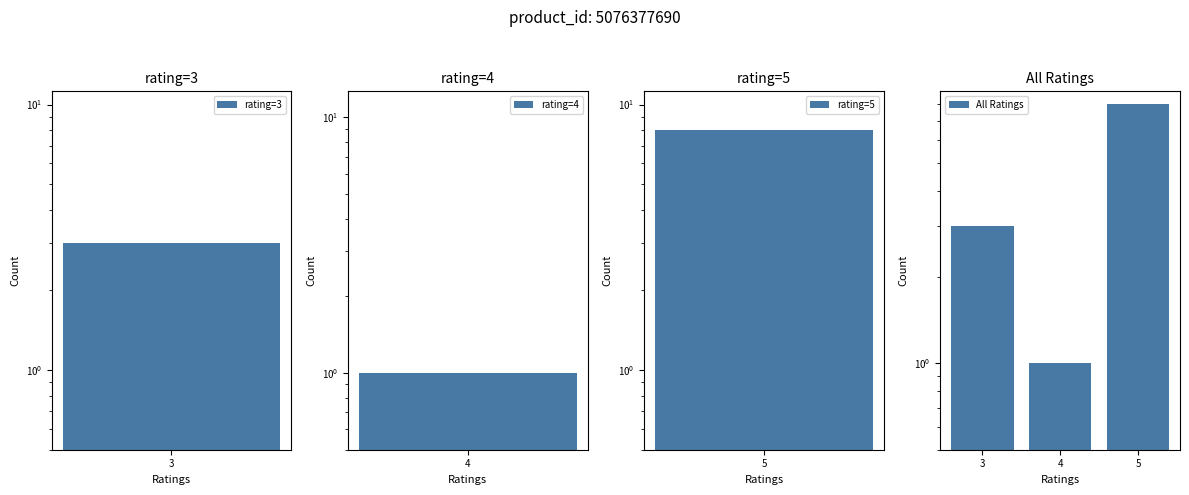

What is the smallest value displayed?

1